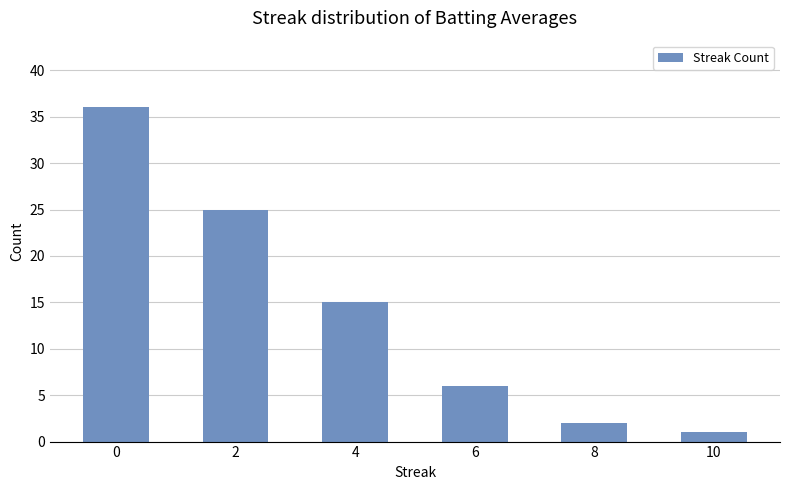

How many series are shown in this chart?

1